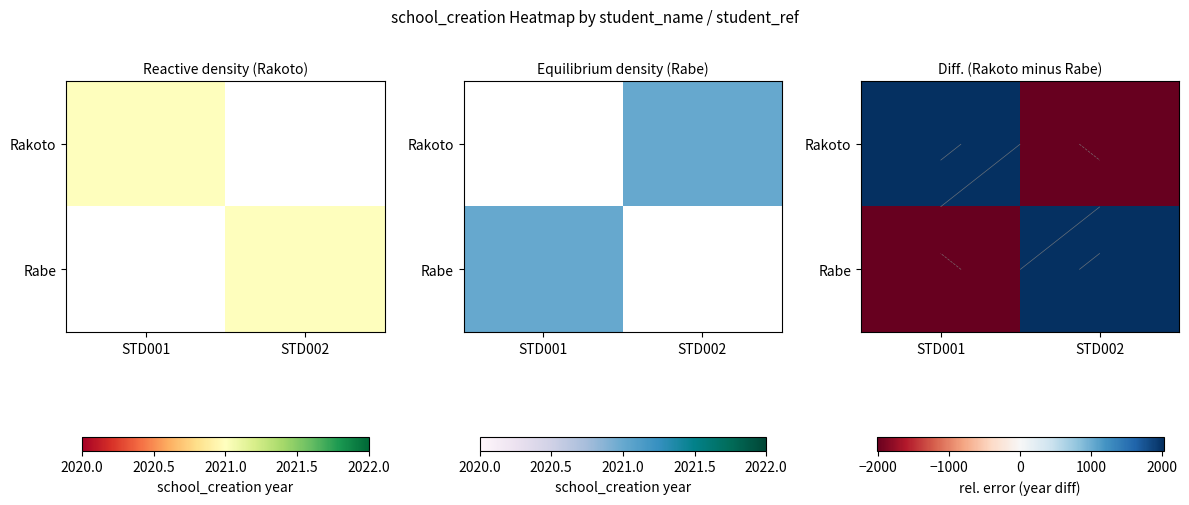

What is the greatest value displayed?

2021